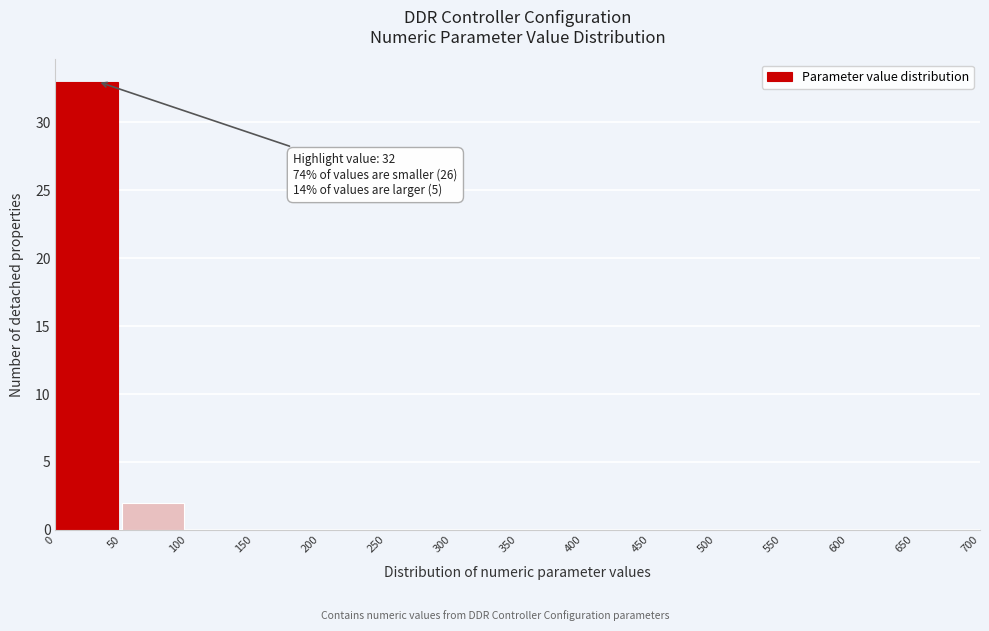

Which range on the x-axis has the tallest bar?

0 to 50